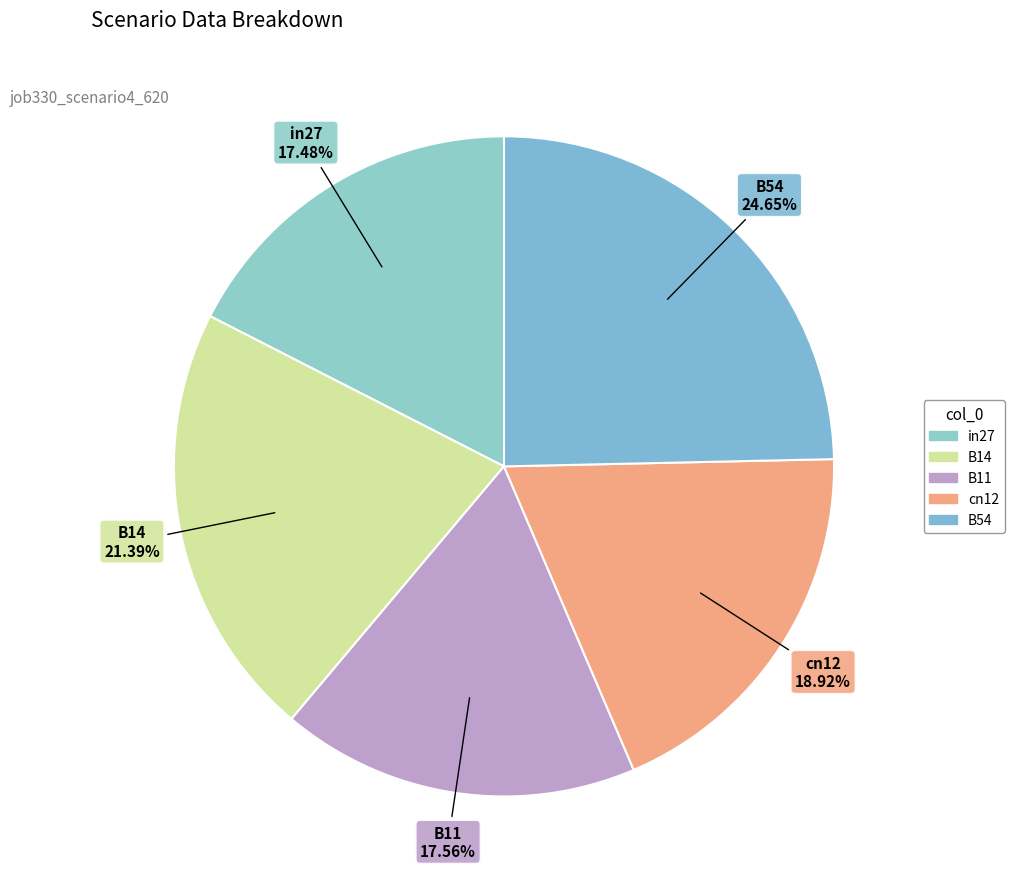

Between in27 and cn12, which is larger?

cn12